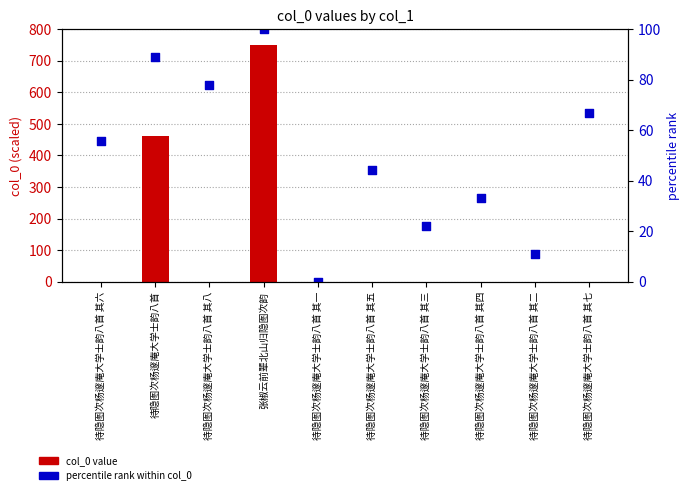

Is the value of col_0 value at 待隐图次杨邃庵大学士韵八首 其四 greater than the value of percentile rank within col_0 at 待隐图次杨邃庵大学士韵八首 其六?

No